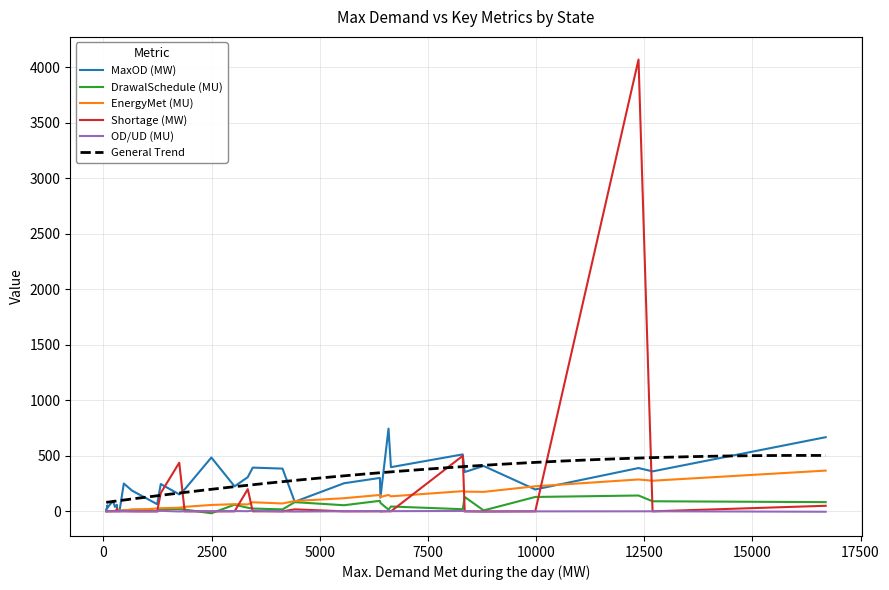

What is the total value across all series at 29?

56.3